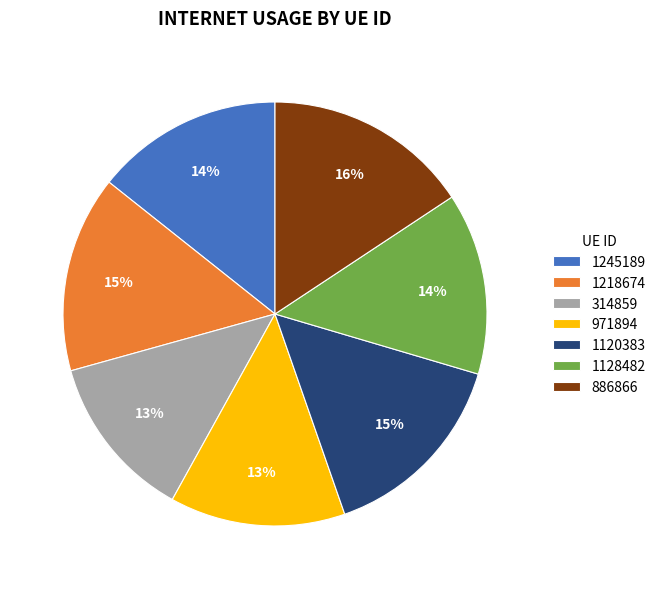

To the nearest percent, what percentage of the pie is 1245189?

14%